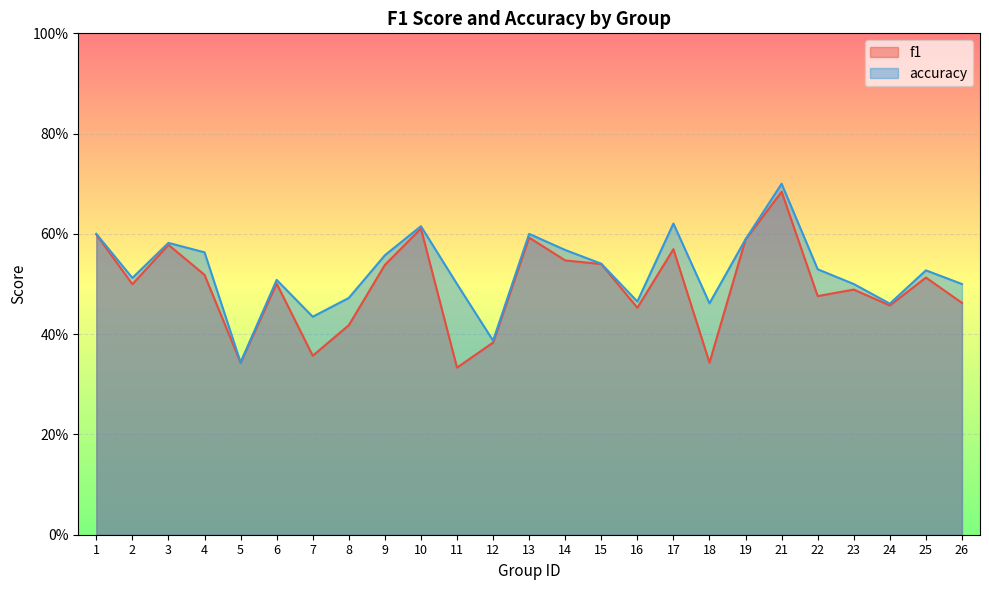

List the labels in order of f1 value, largest first.

21, 10, 1, 13, 19, 3, 17, 14, 15, 9, 4, 25, 6, 2, 23, 22, 26, 24, 16, 8, 12, 7, 18, 5, 11